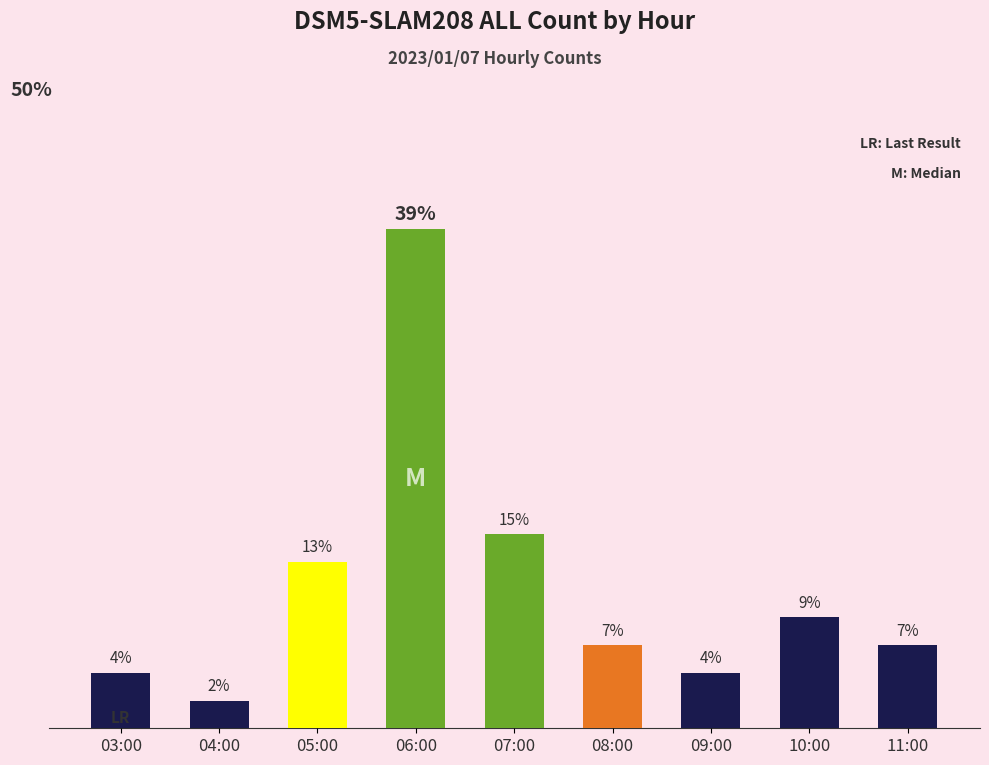

Which label corresponds to the largest value in the chart?

06:00